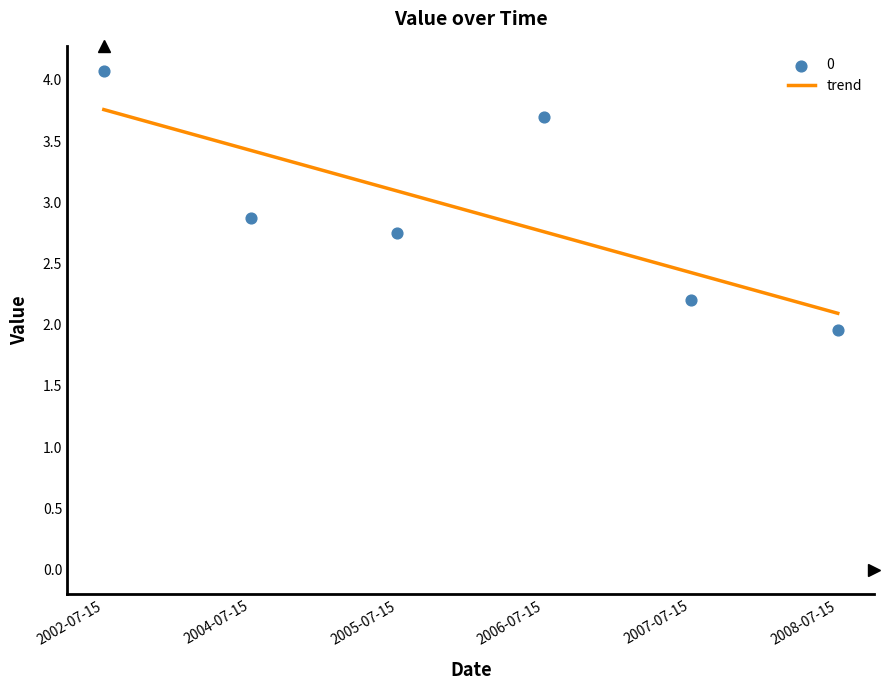

Between 2006-07-15 and 2002-07-15, which is larger?

2002-07-15